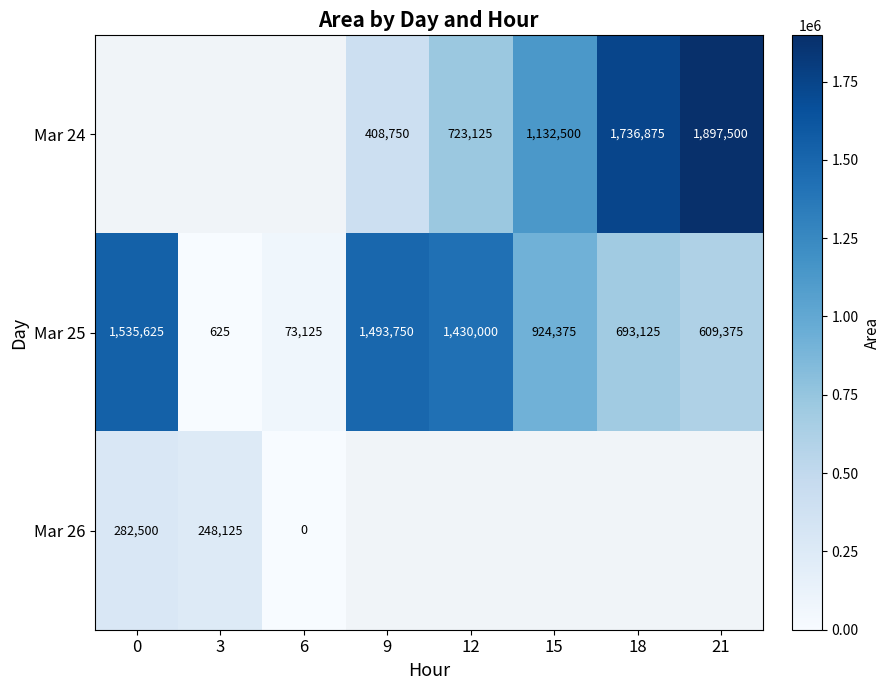

Rank the categories by Mar 25 value from lowest to highest.

3, 6, 21, 18, 15, 12, 9, 0